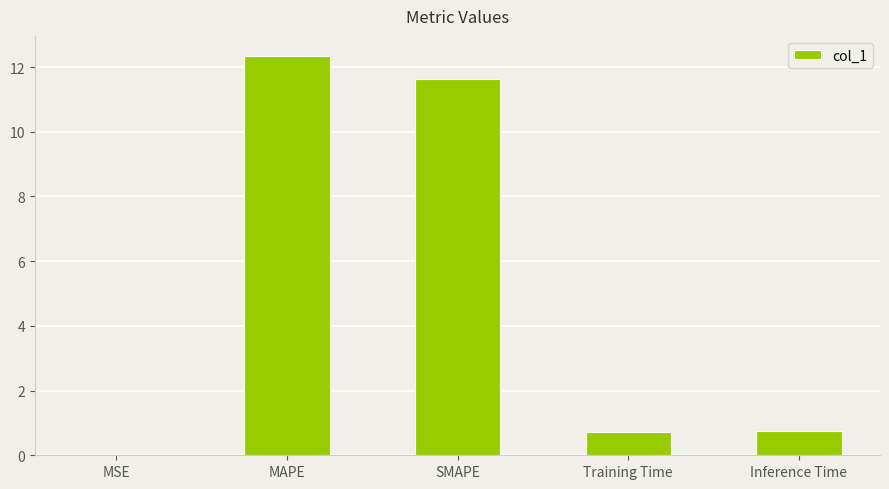

Are the bars horizontal?

No